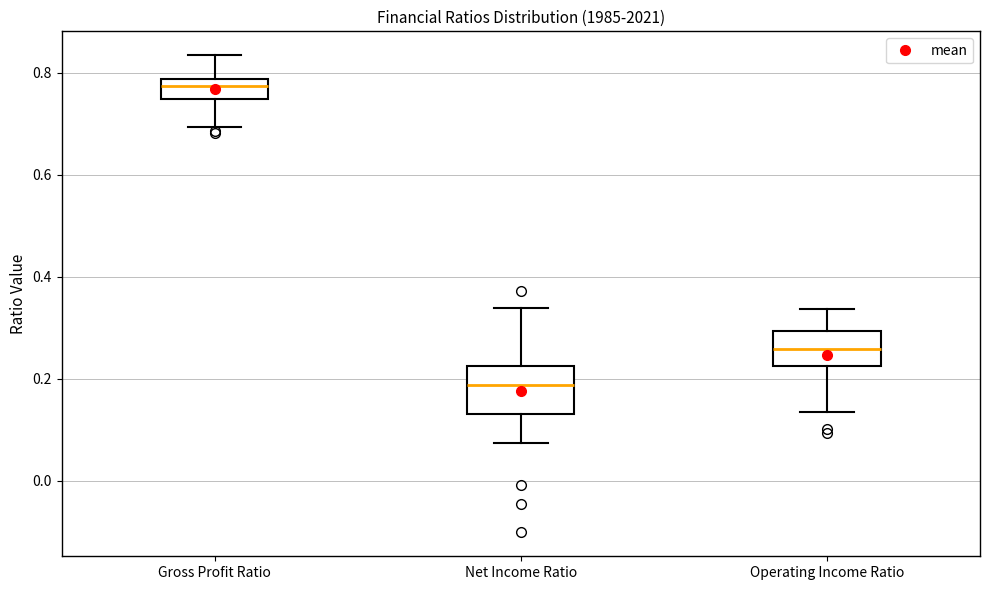

Reading left to right, read every box against the y-axis: the position of its median line, the range the box covers, and the ends of its whiskers. The values are not printed on the chart, so give them approximately, as read against the axis.

Gross Profit Ratio: median 0.78 (inside the box), box 0.74 to 0.78, whiskers 0.70 to 0.84
Net Income Ratio: median 0.18, box 0.14 to 0.22, whiskers 0.08 to 0.34
Operating Income Ratio: median 0.26, box 0.22 to 0.30, whiskers 0.14 to 0.34